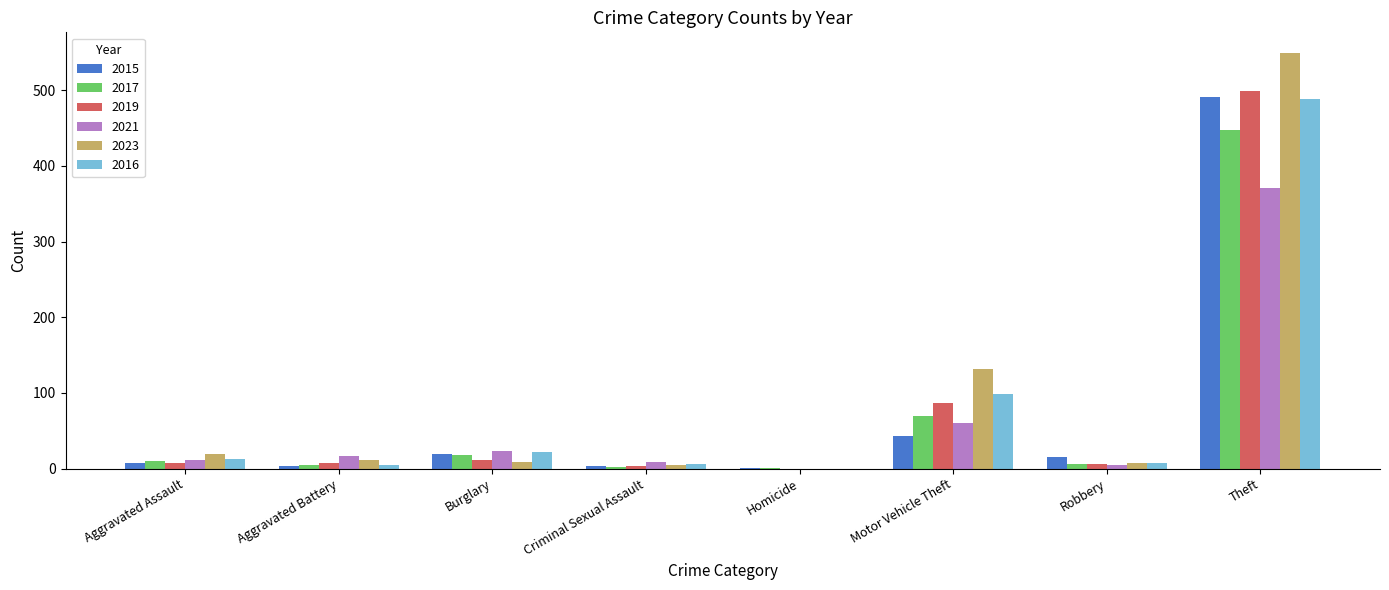

What is the average value of the 2016 series?

80